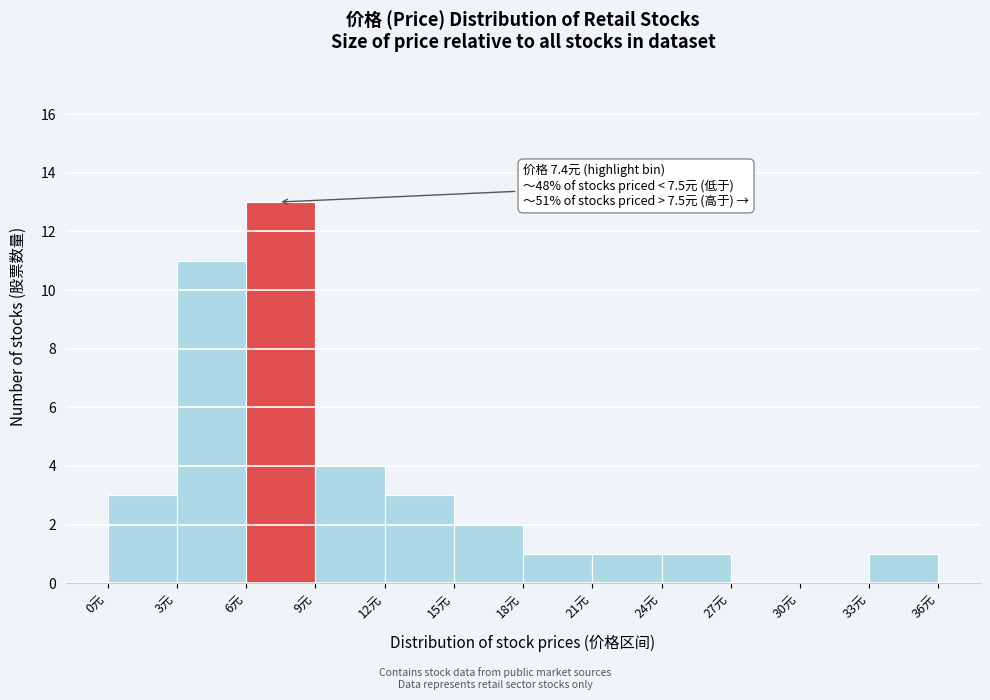

Over which range of the x-axis is the bar tallest?

6 to 9